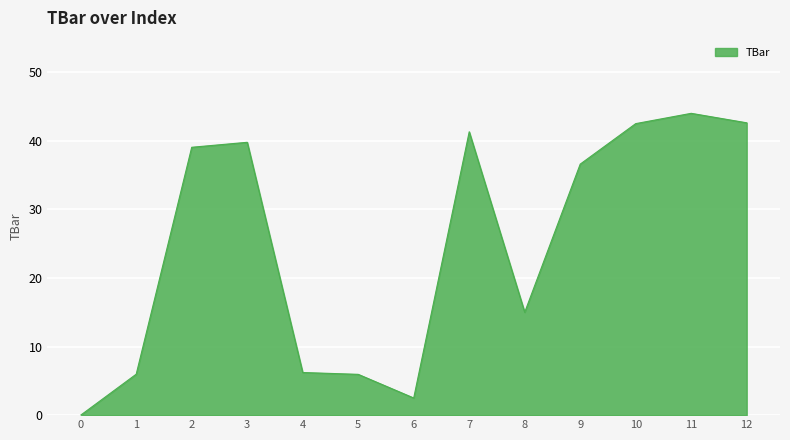

What is the difference between the second highest and second lowest values?

40.1